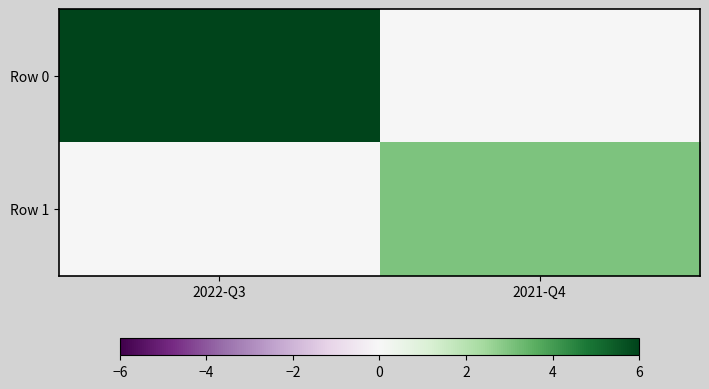

How many distinct data groups are displayed?

2